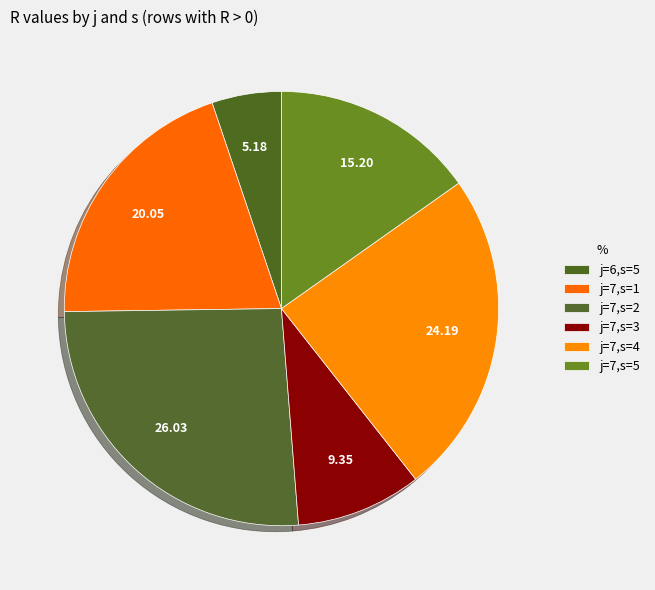

Is the sum of j=7,s=2 and j=7,s=1 greater than half?

No